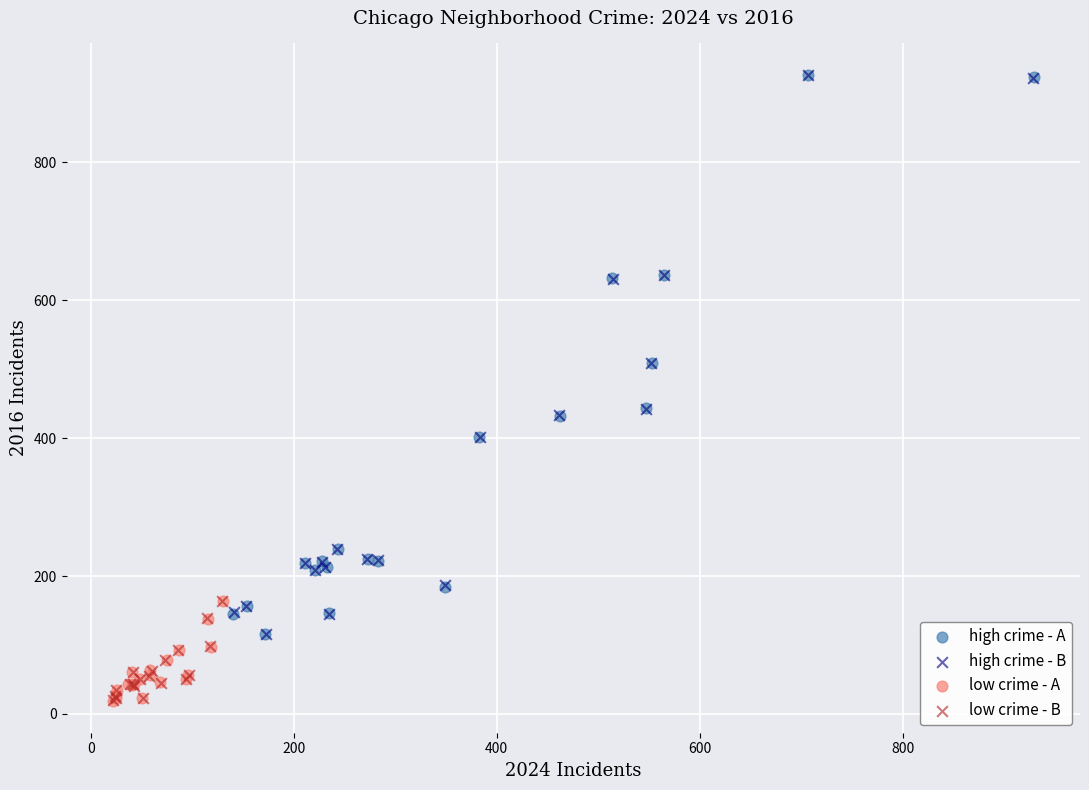

What are all the series names shown in the legend?

high crime - A, high crime - B, low crime - A, low crime - B